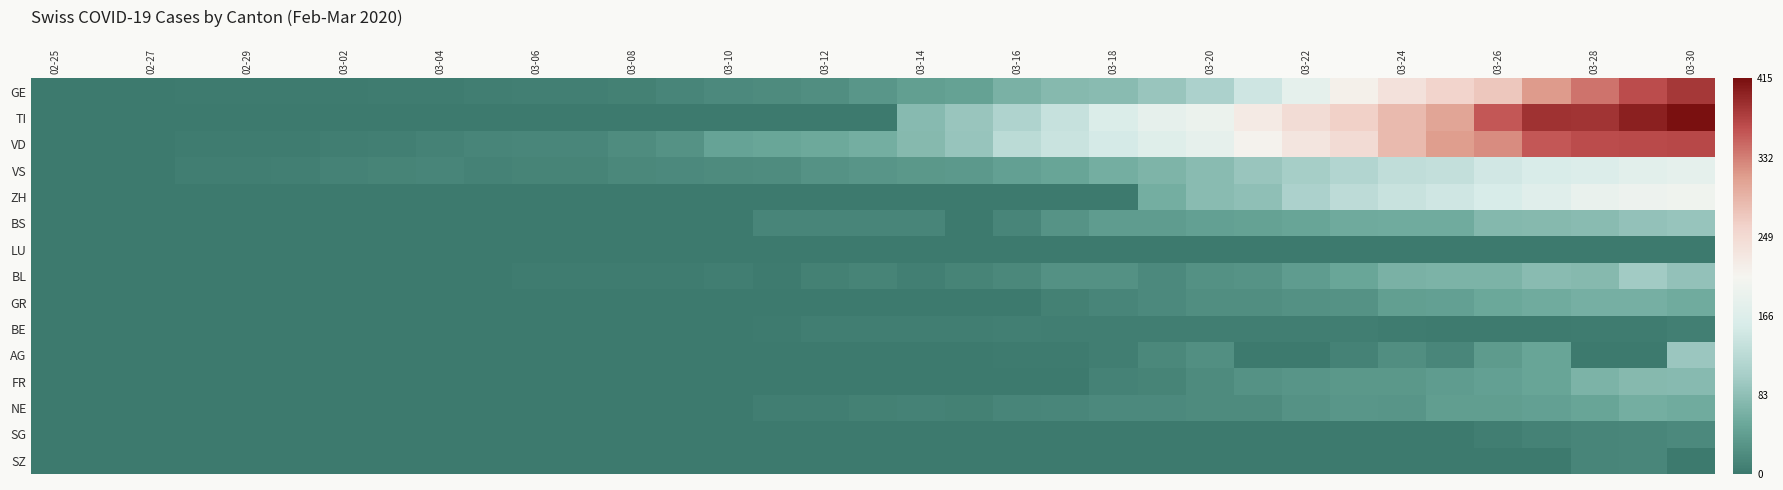

Count the number of data series in this chart.

15